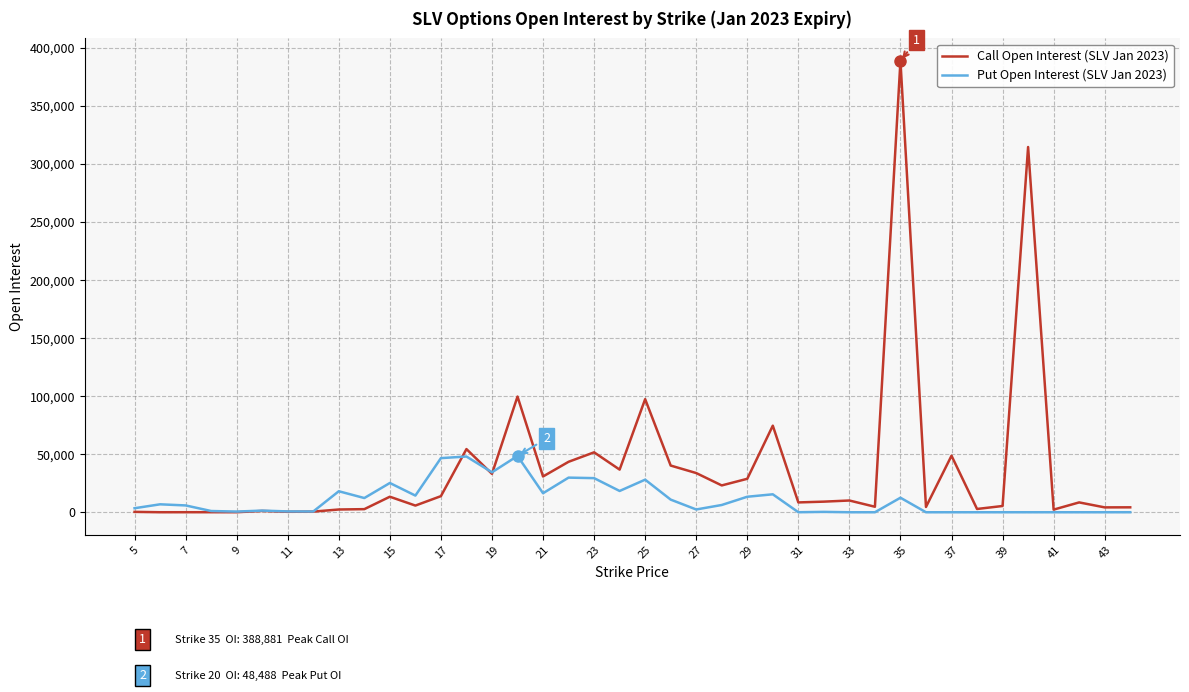

After their last crossing, which series has the higher values: Put Open Interest (SLV Jan 2023) or Call Open Interest (SLV Jan 2023)?

Call Open Interest (SLV Jan 2023)